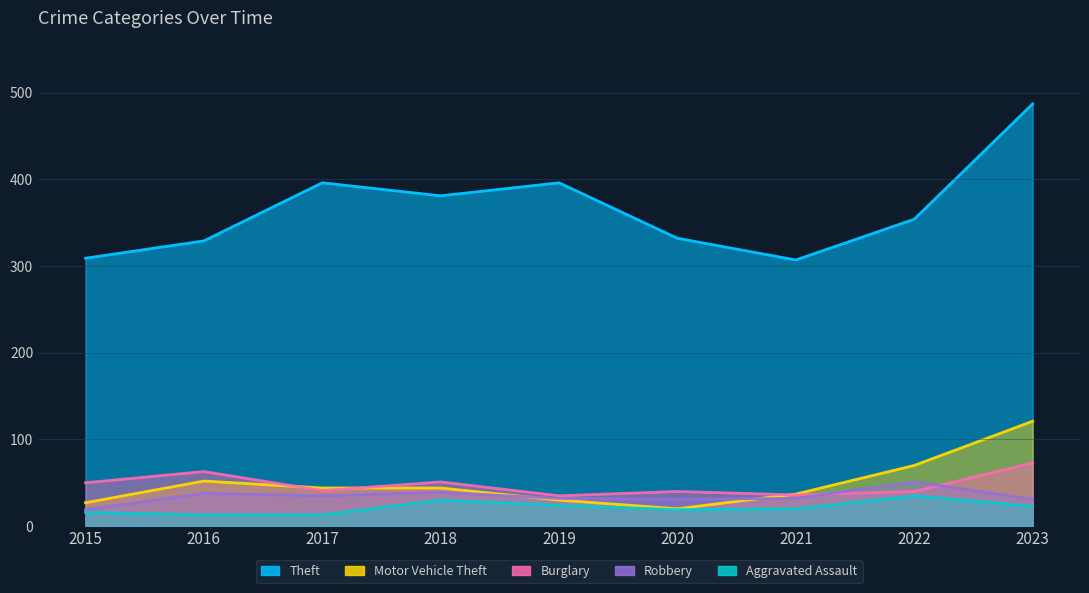

True or false: Theft and Aggravated Assault intersect in this chart.

False